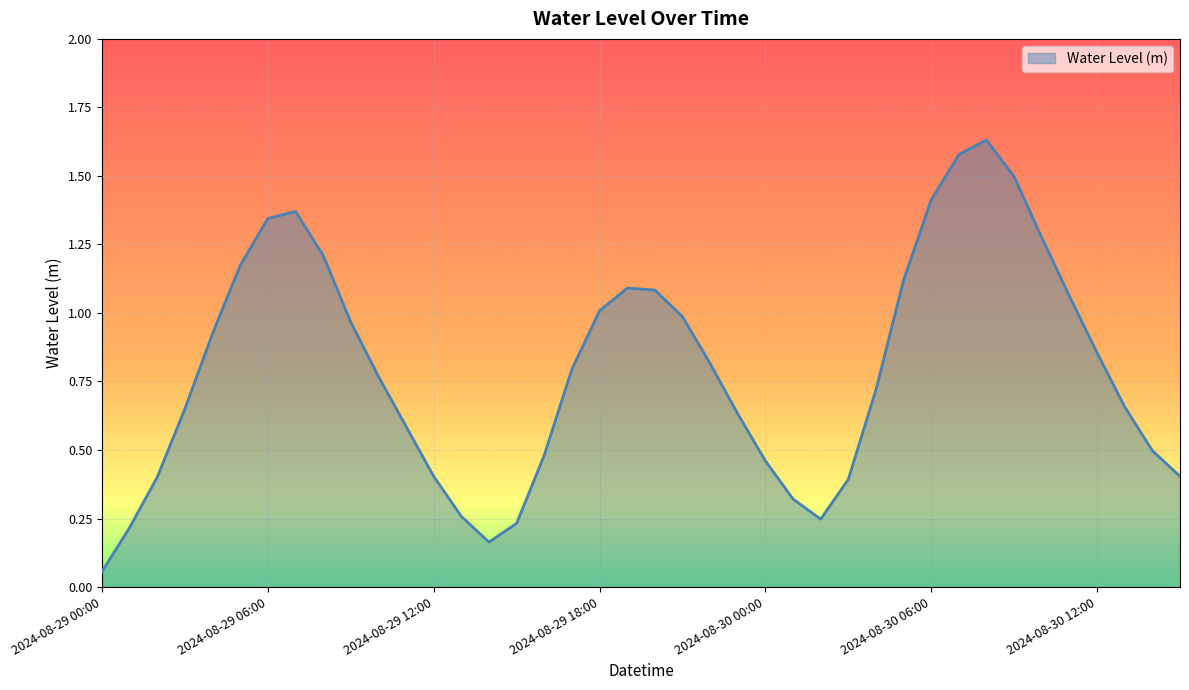

Does the chart display data point markers on the line(s)?

No